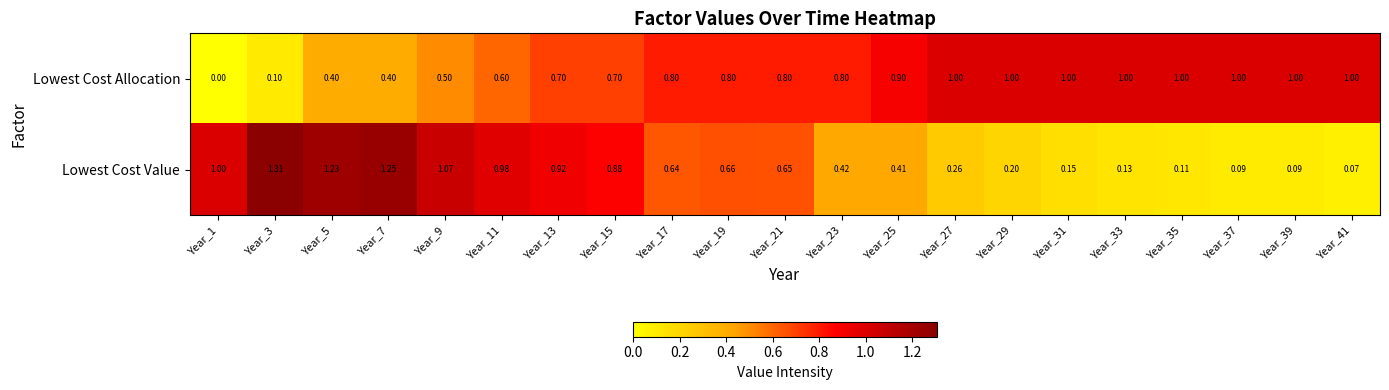

Which series has the widest spread of values?

Lowest Cost Value